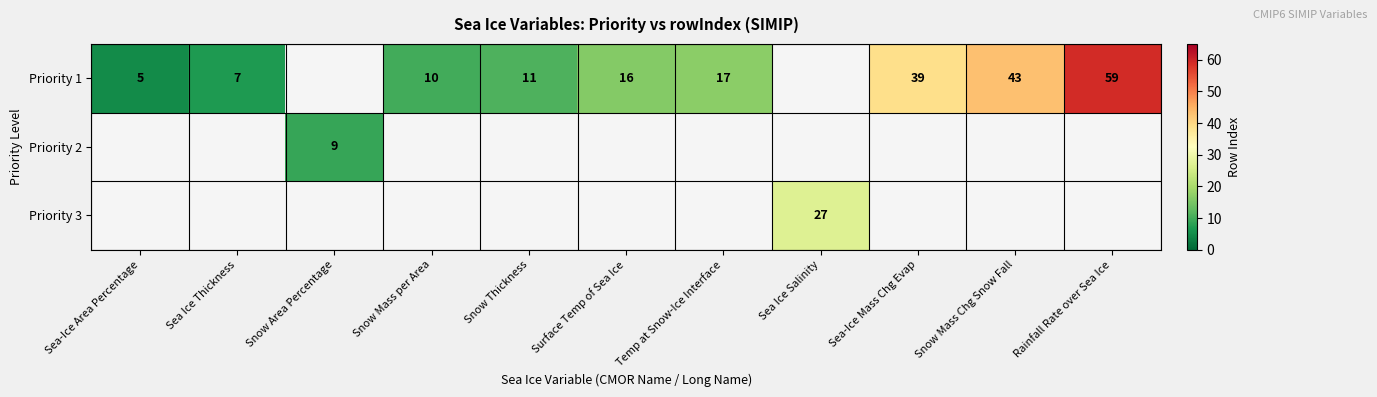

Count the number of categories in the chart.

11